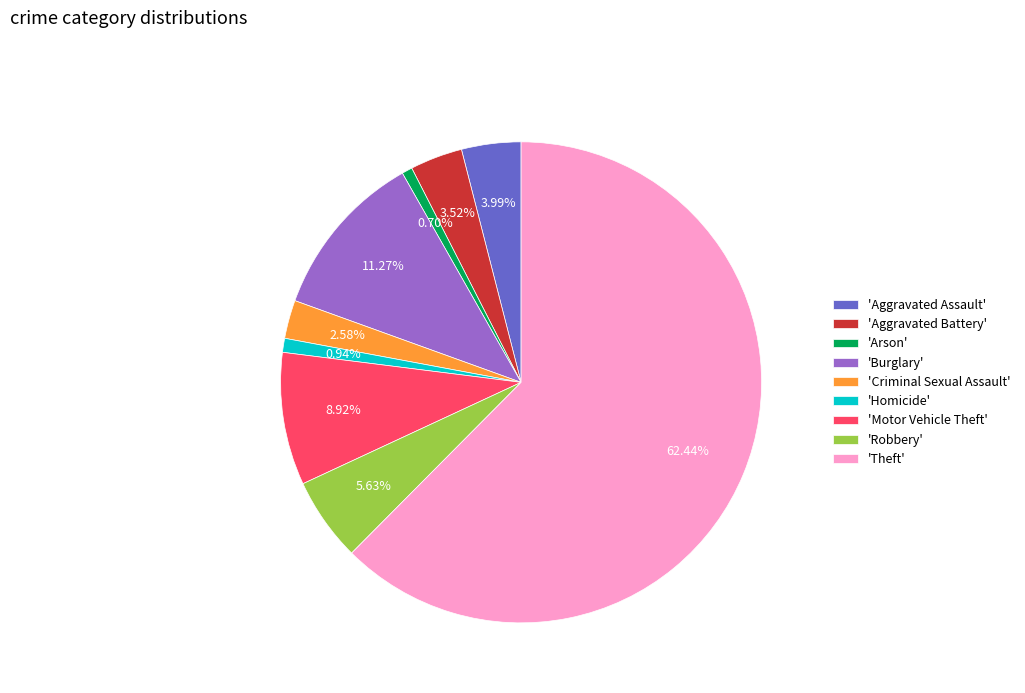

Which has a higher value, 'Homicide' or 'Burglary'?

'Burglary'